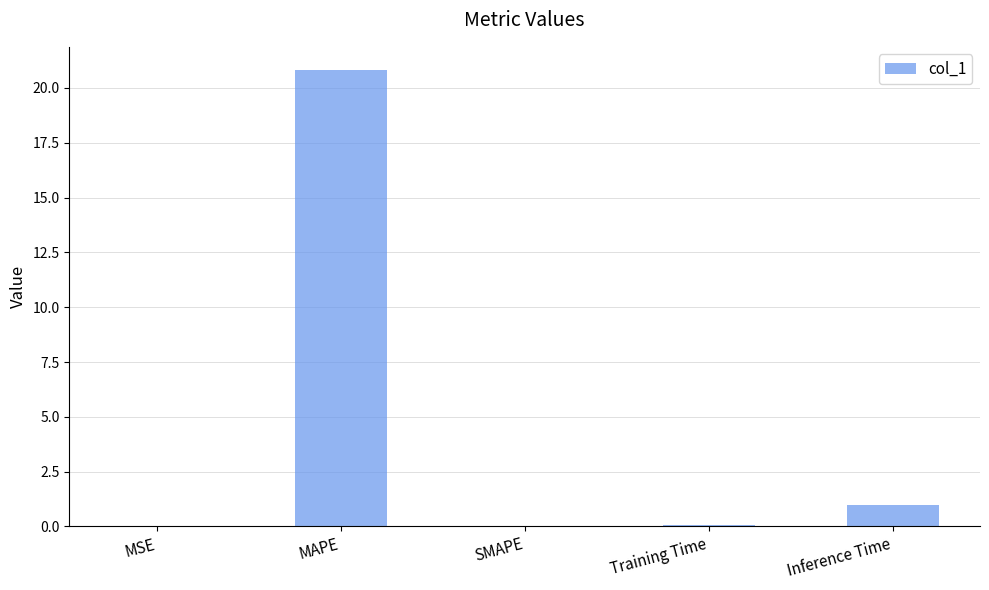

Does the chart contain stacked bars?

No